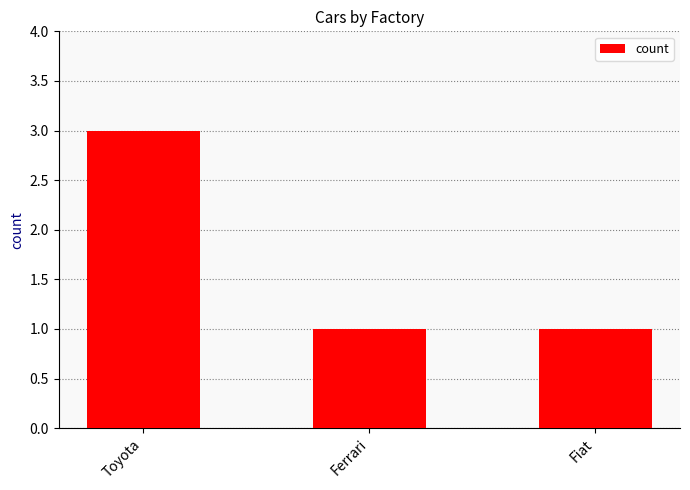

What is the label of the 2nd bar from the left?

Ferrari